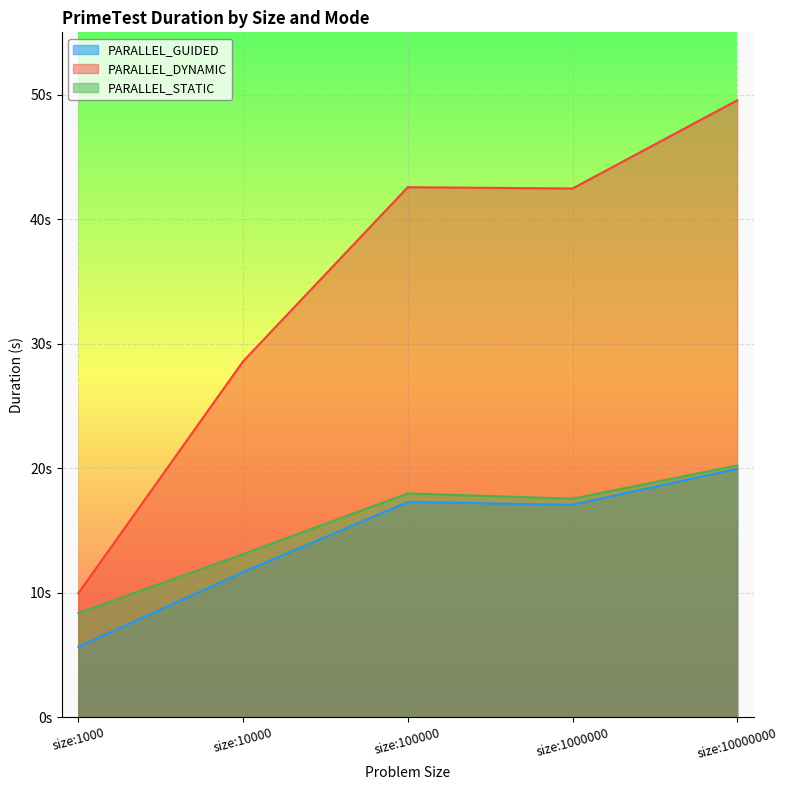

Which has a higher value, size:10000000 or size:1000000?

size:10000000